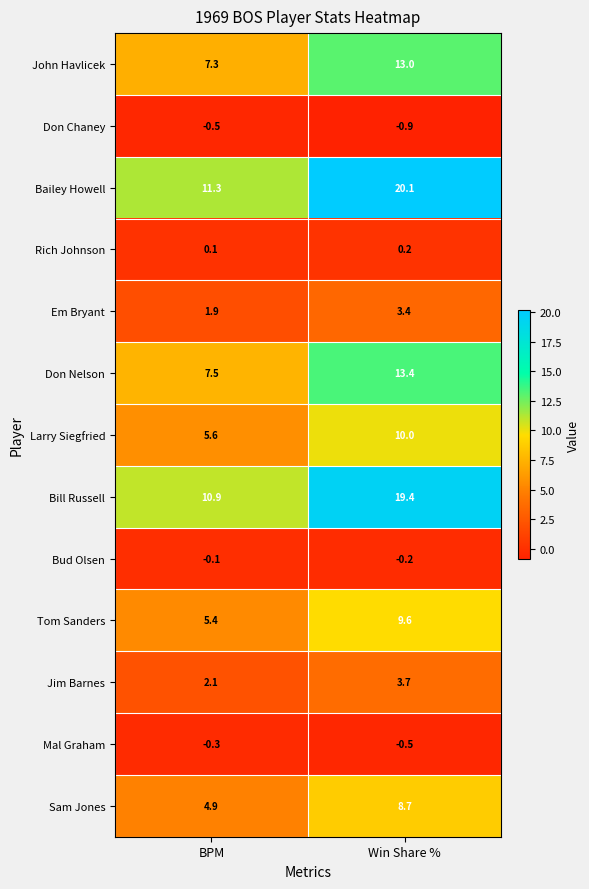

Which series has the largest total across all categories?

Bailey Howell